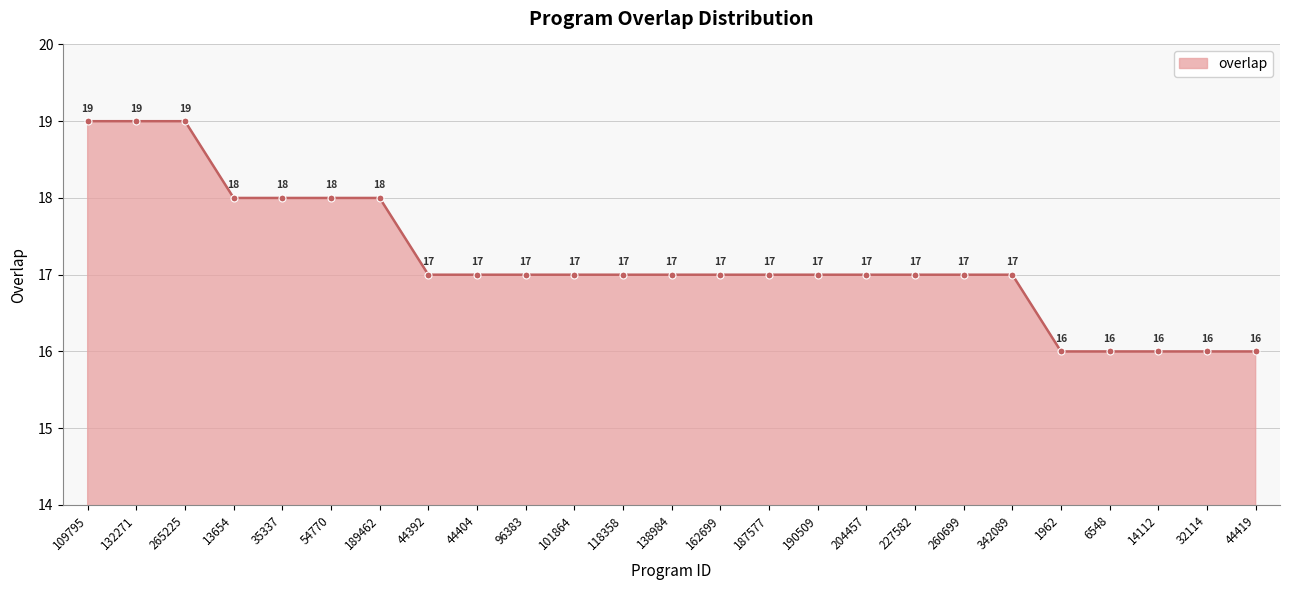

Count the values in the range 17 to 18.

17